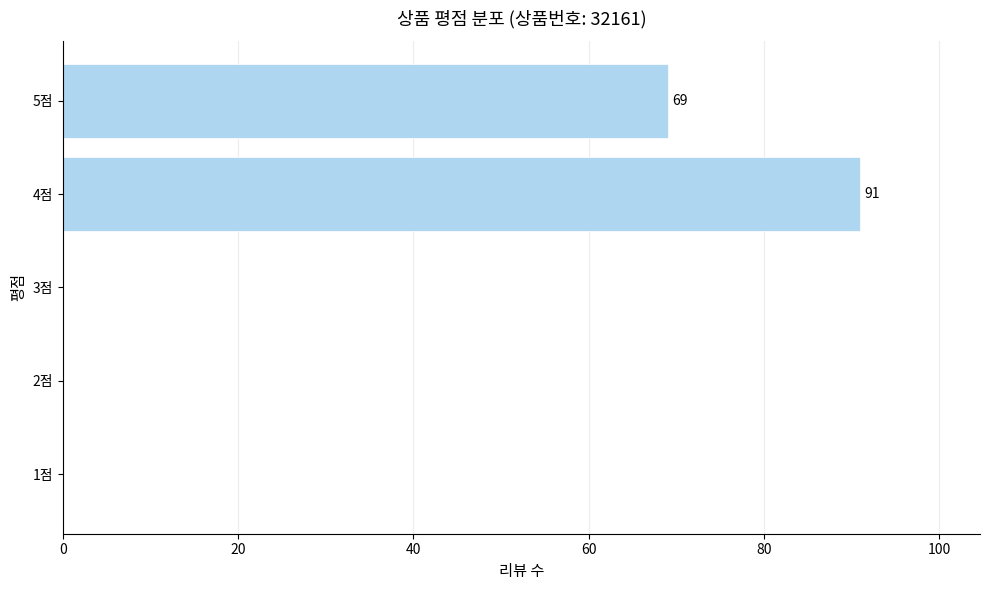

Are the bars horizontal?

Yes